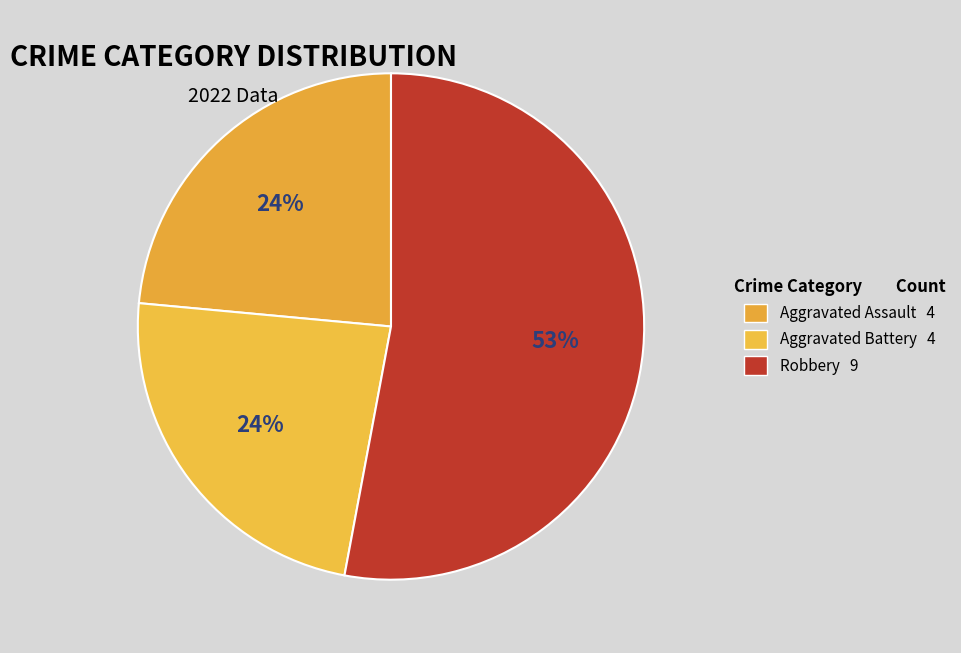

What is the largest slice in the pie chart?

Robbery